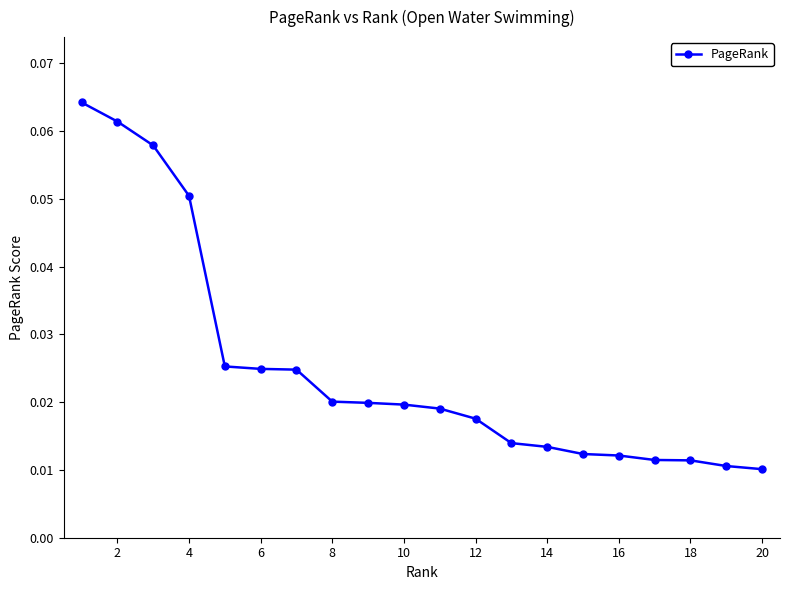

How many values are between 0 and 1?

20